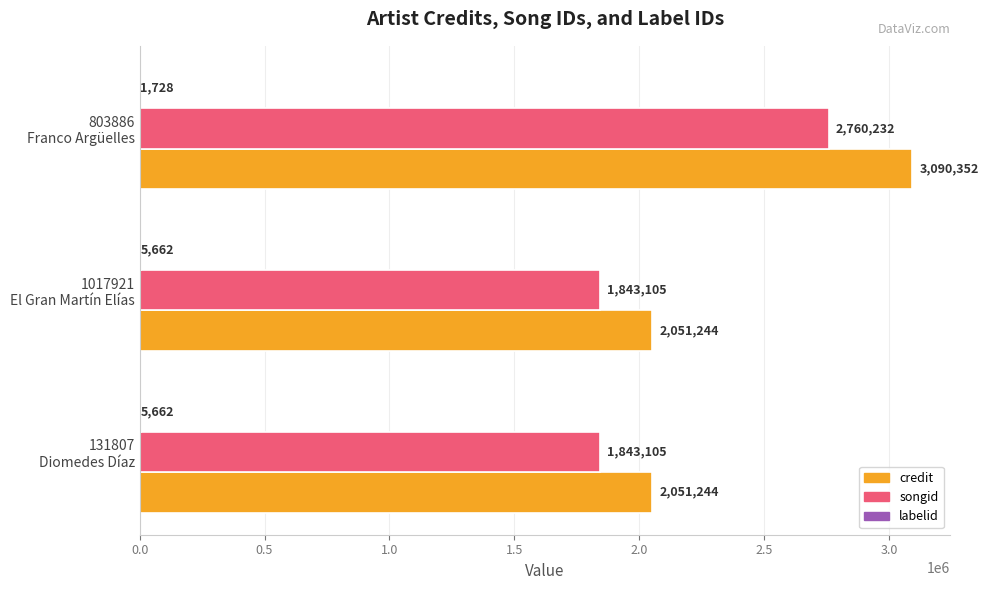

Which series has the largest total across all categories?

credit